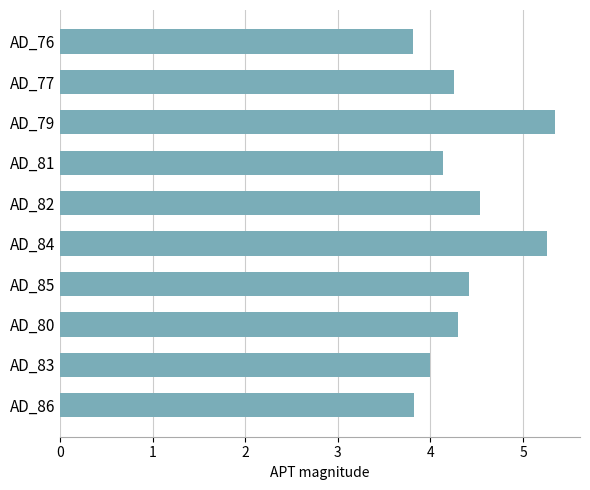

Are the bars horizontal?

Yes